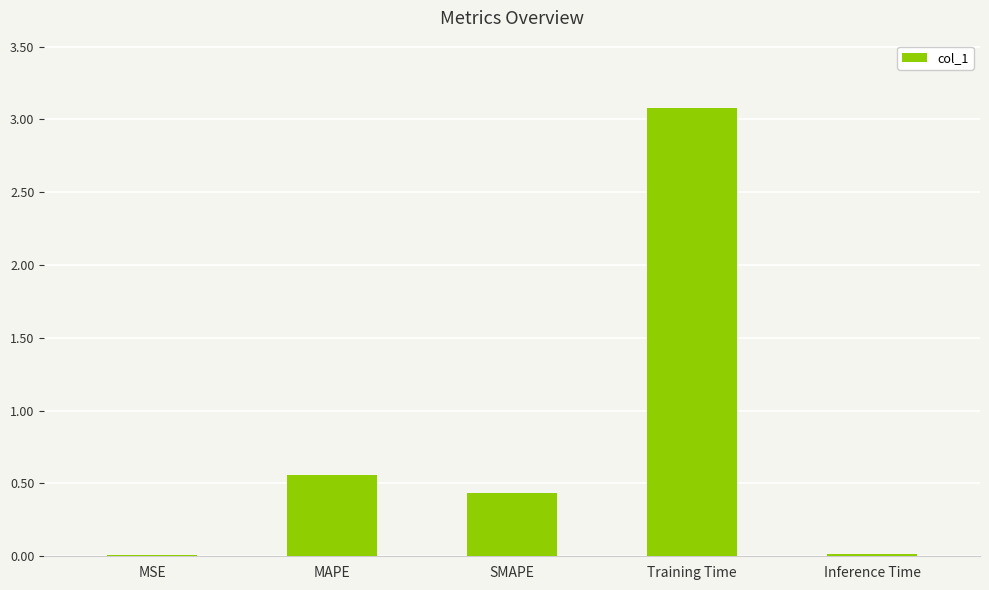

True or false: the data shows 0.4 at SMAPE.

True